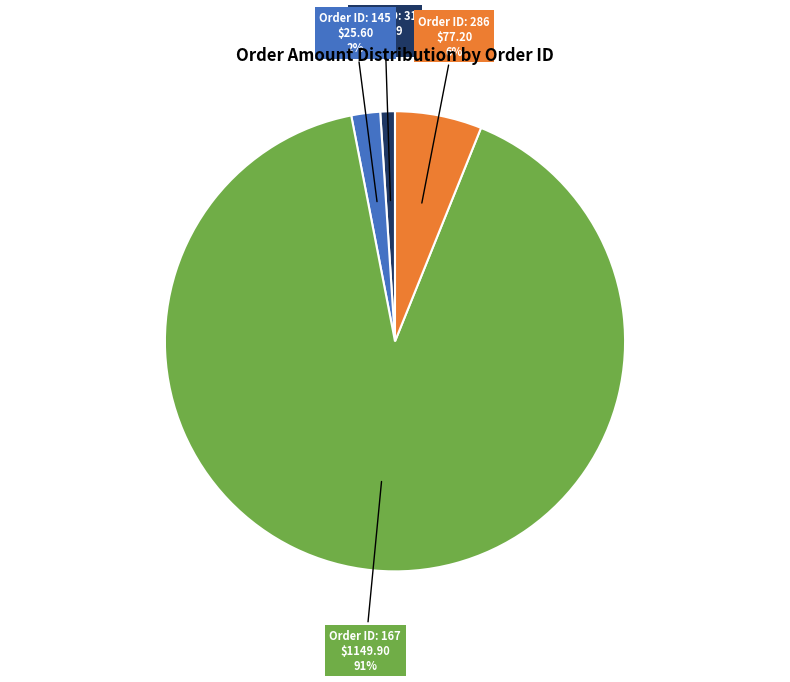

To the nearest percent, what is the average slice percentage?

25%